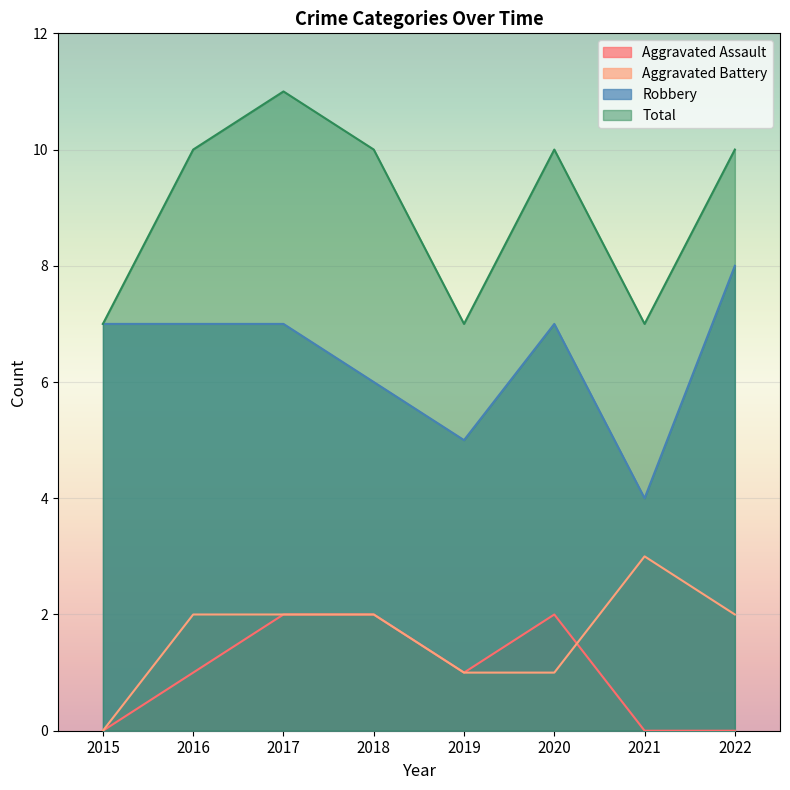

What is the difference between the second highest and second lowest values in the Aggravated Battery series?

1